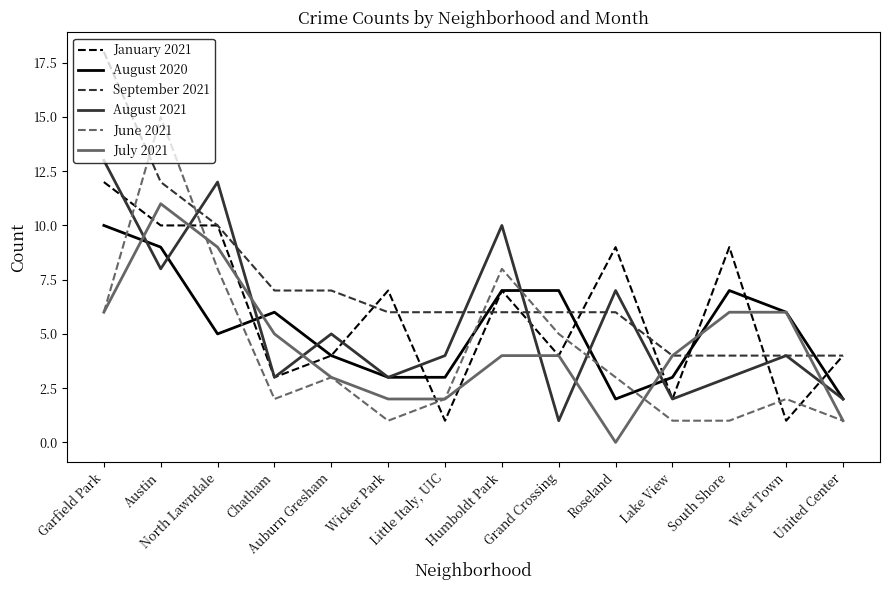

At how many categories does at least one series exceed 13?

2